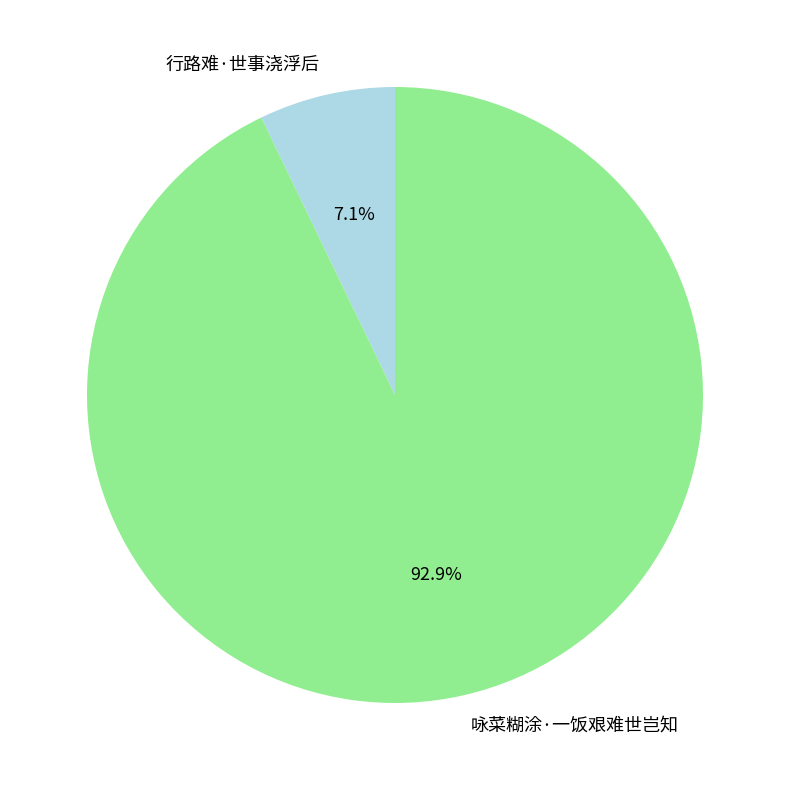

Between 行路难·世事浇浮后 and 咏菜糊涂·一饭艰难世岂知, which is larger?

咏菜糊涂·一饭艰难世岂知